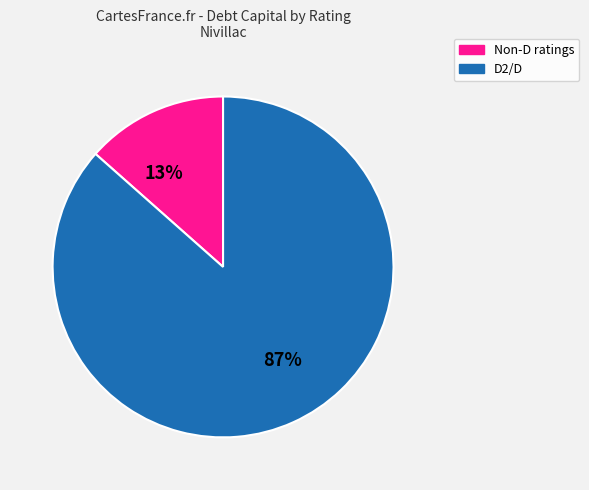

Is there a majority slice in this chart?

Yes